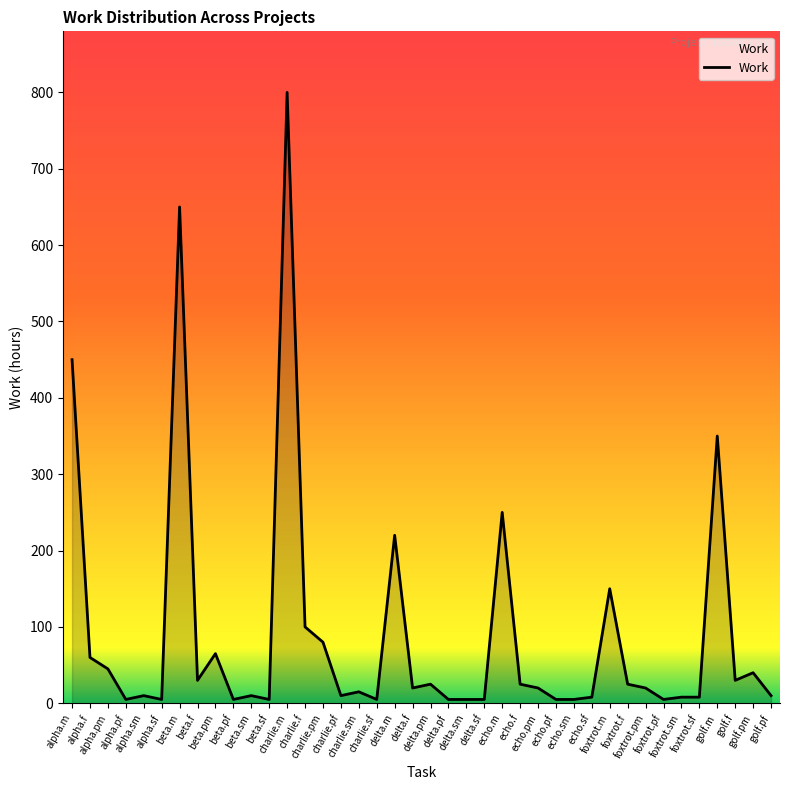

At which label does the data first exceed 20?

alpha.m